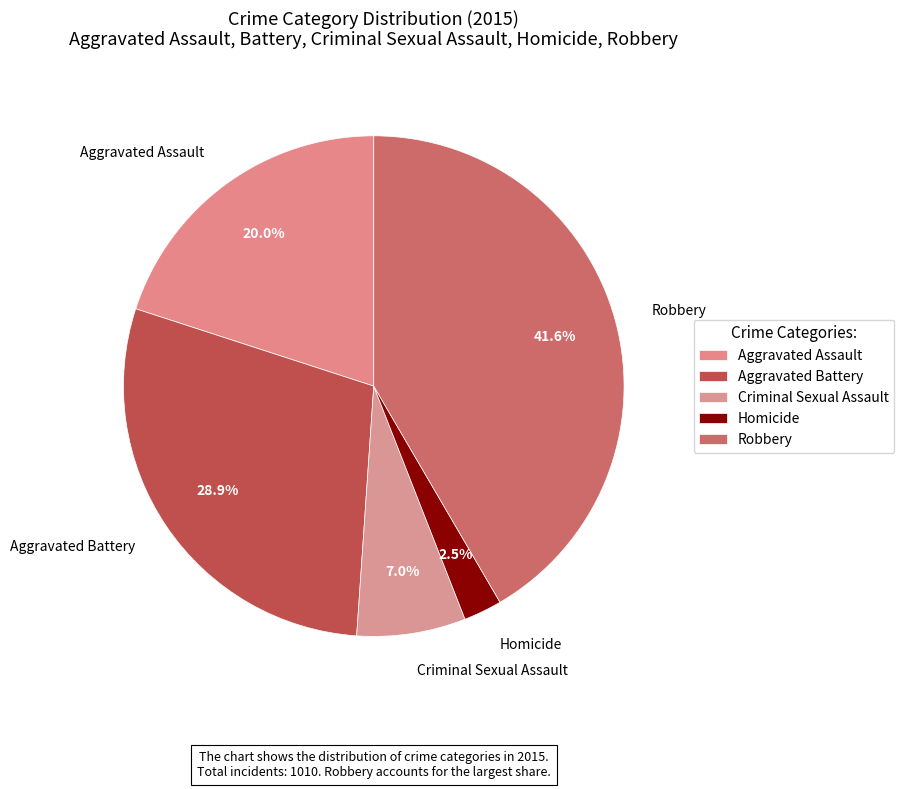

Does any single category account for the majority?

No